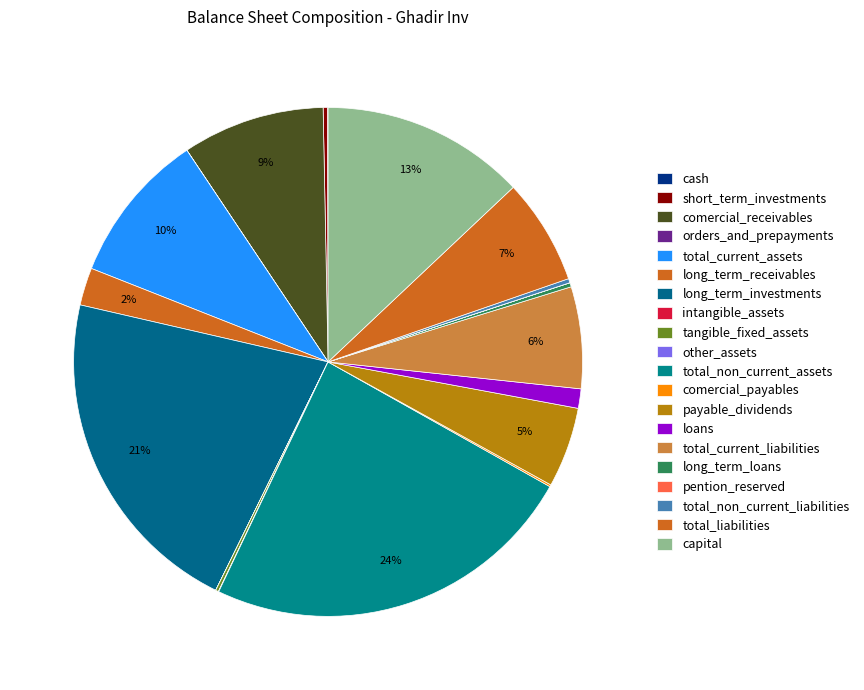

What is the smallest slice in the pie chart?

intangible_assets